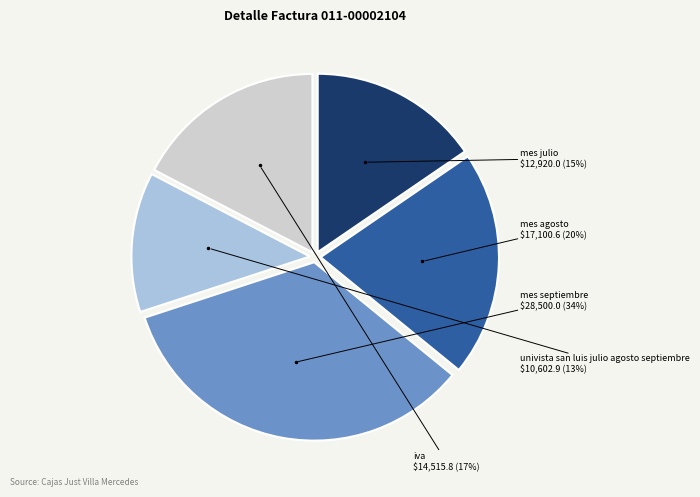

To the nearest percent, what is the difference between the largest and smallest slice percentages?

21%